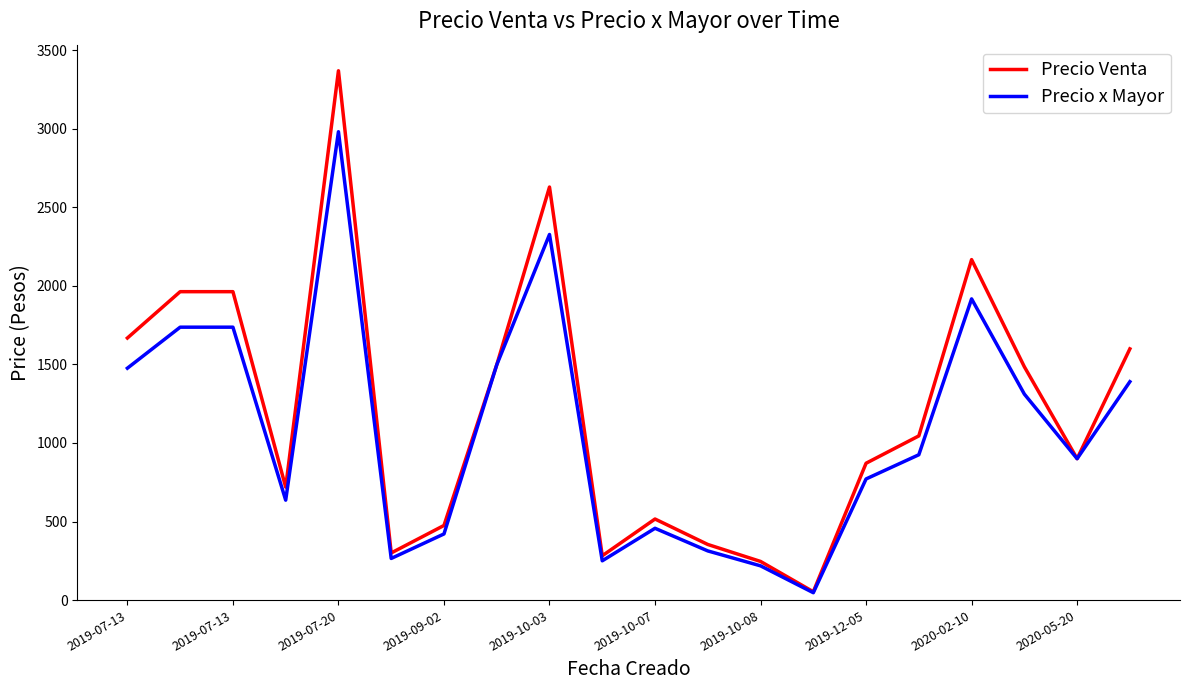

Which series has the largest range (max minus min)?

Precio Venta